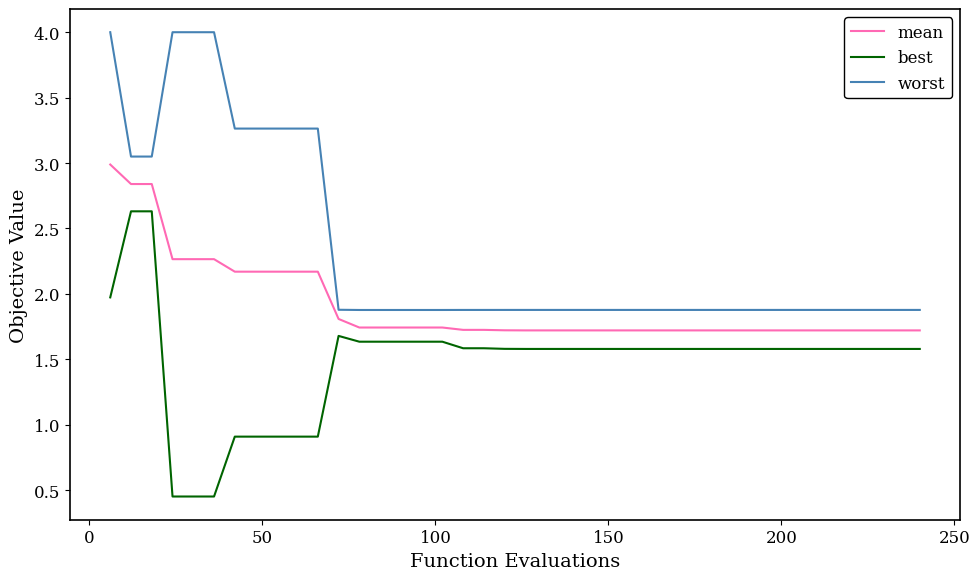

Which series has the largest total across all categories?

worst